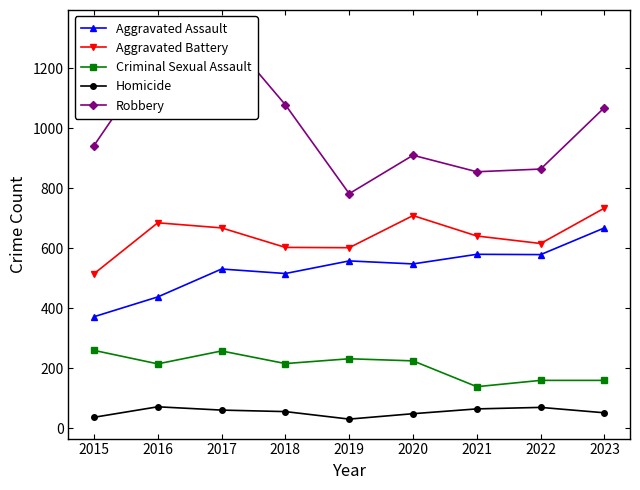

What is the difference between the highest and lowest values at 2017?

1268